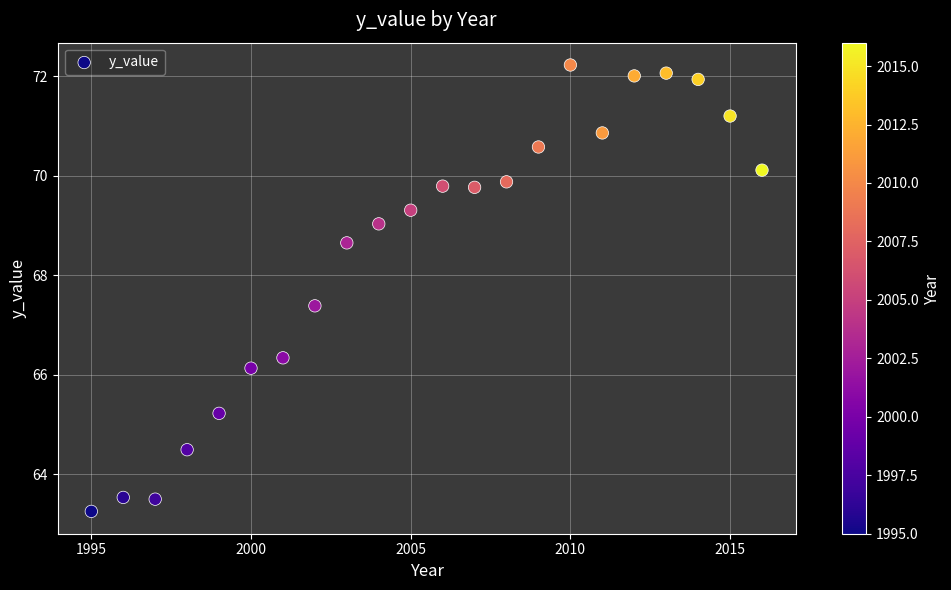

What Y value in the scatter plot is closest to 67?

67.4